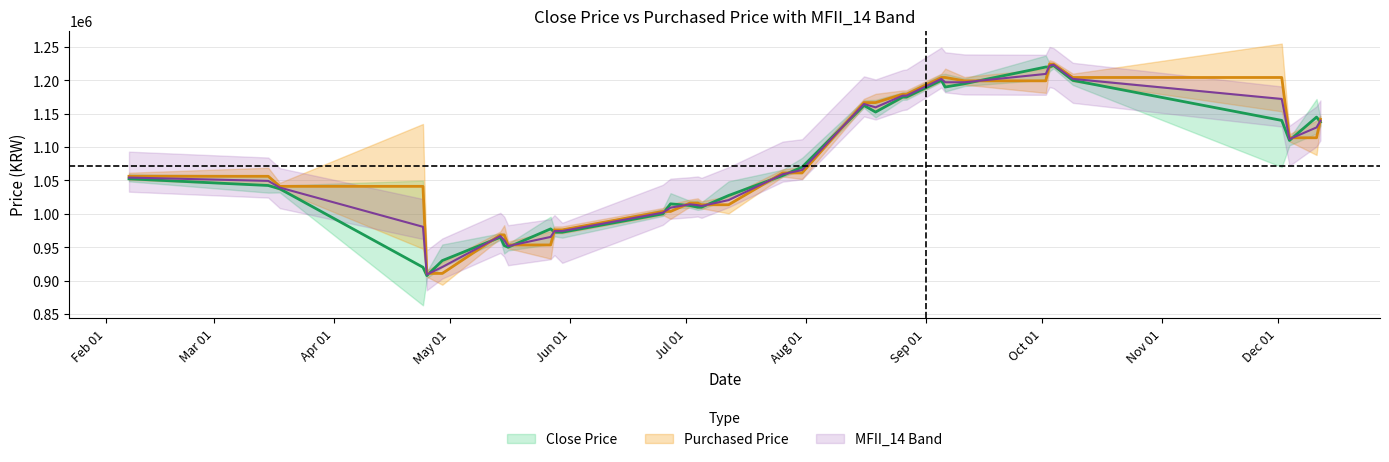

Which series has the largest total across all categories?

Purchased Price